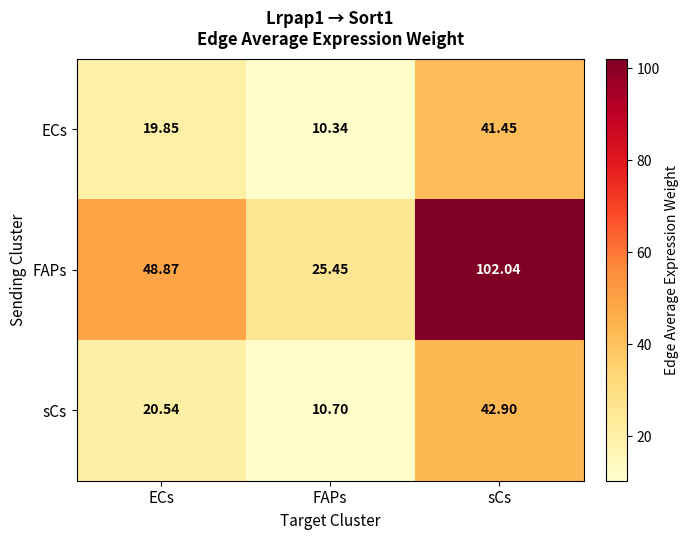

What is the maximum value shown in the chart?

102.0